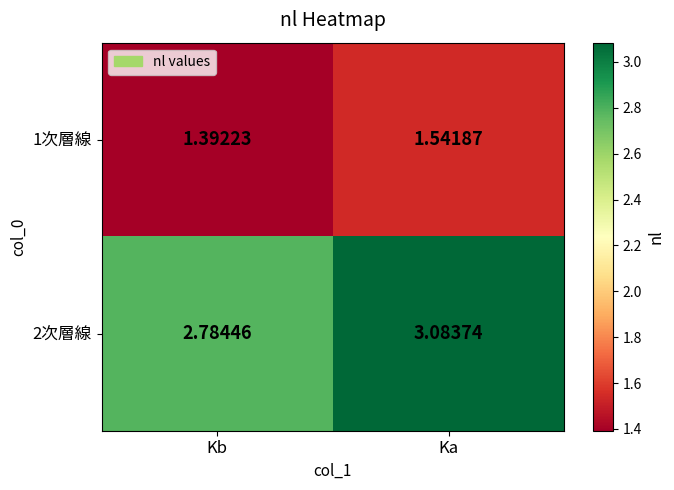

List the series in order of their overall mean, highest first.

2次層線, 1次層線